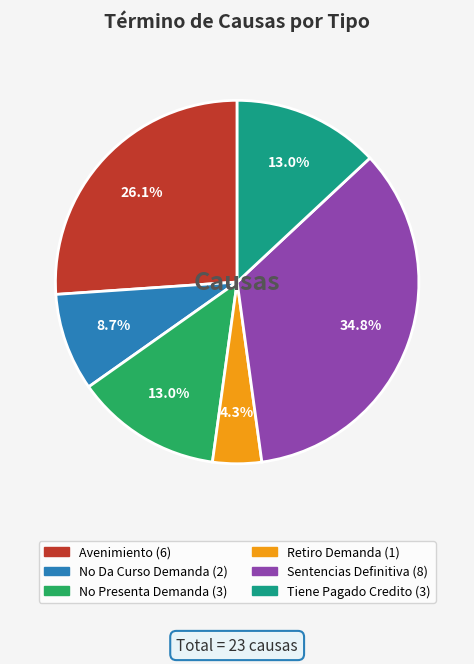

Which slice is the largest?

Sentencias Definitiva